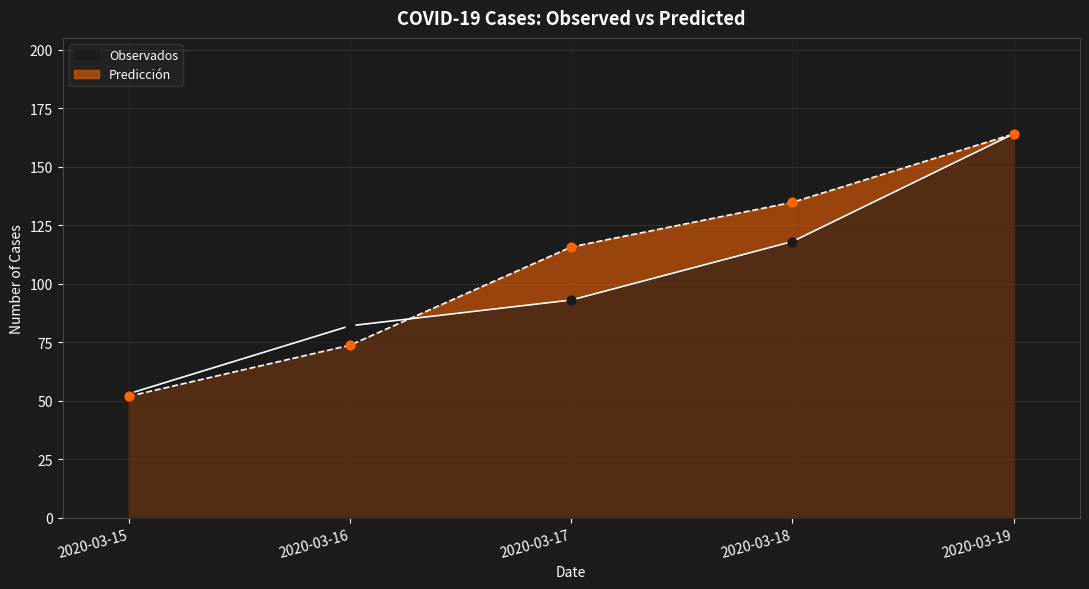

Which series reaches the minimum Y coordinate?

Predicción